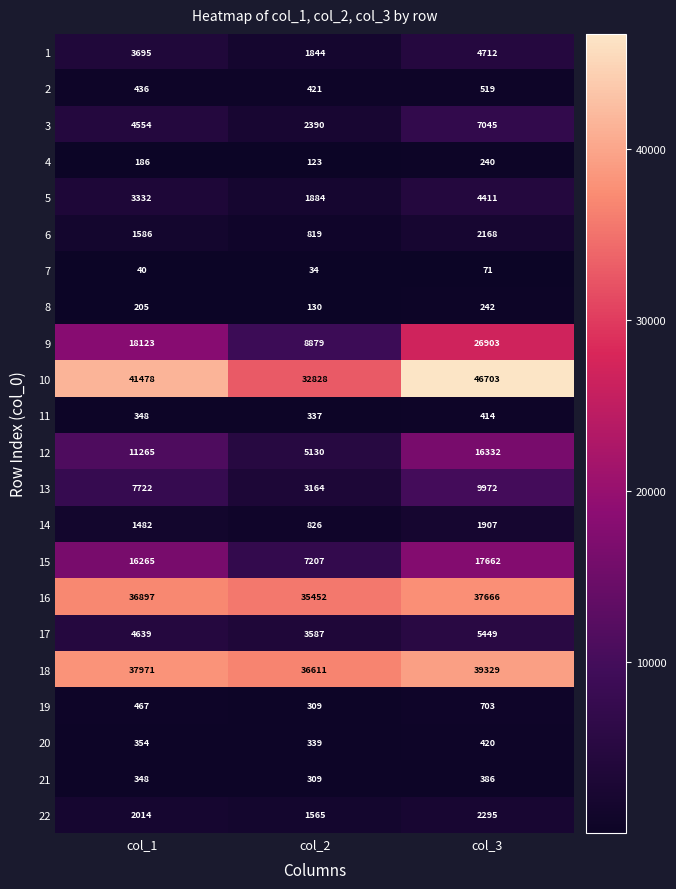

What is the spread (max minus min) of values at col_3?

46632